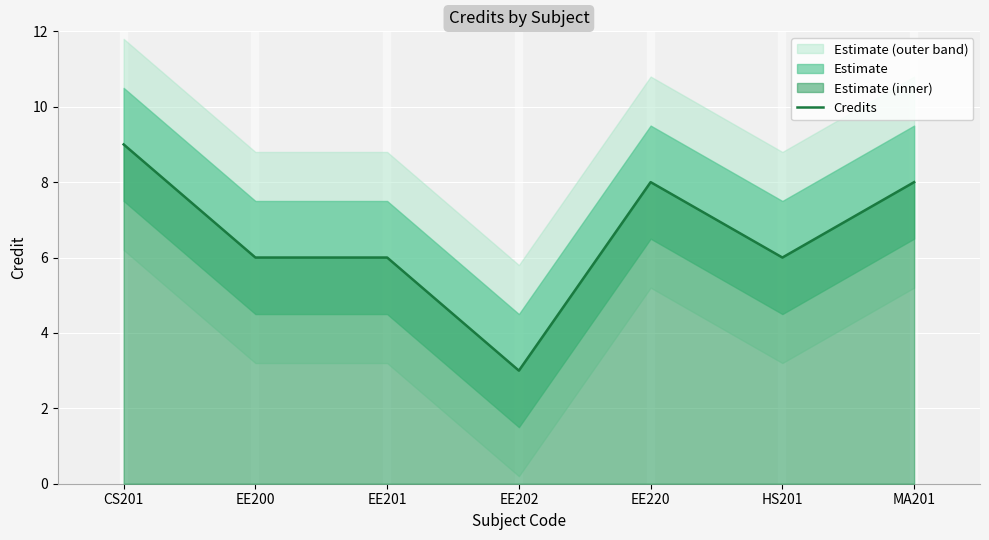

Does the chart display data point markers on the line(s)?

No